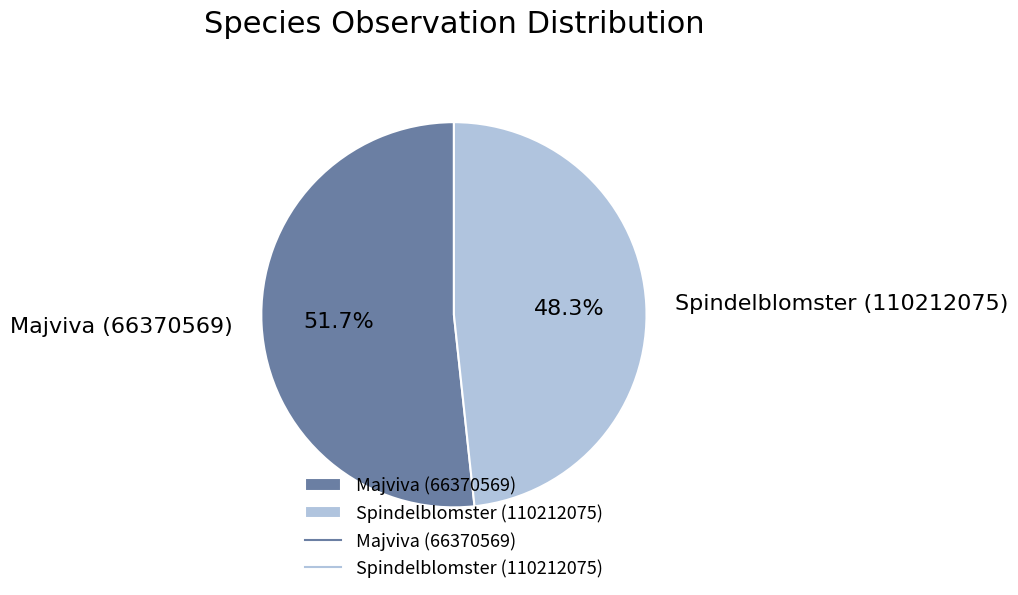

Which category has the biggest portion of the pie?

Majviva (66370569)